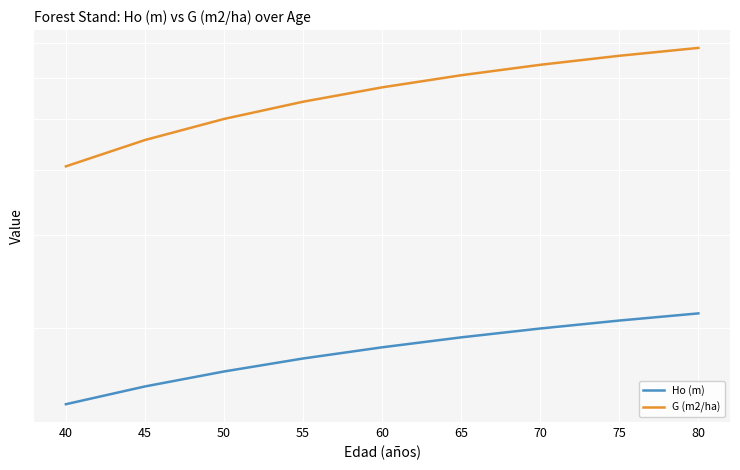

At which label does G (m2/ha) first exceed 57?

60